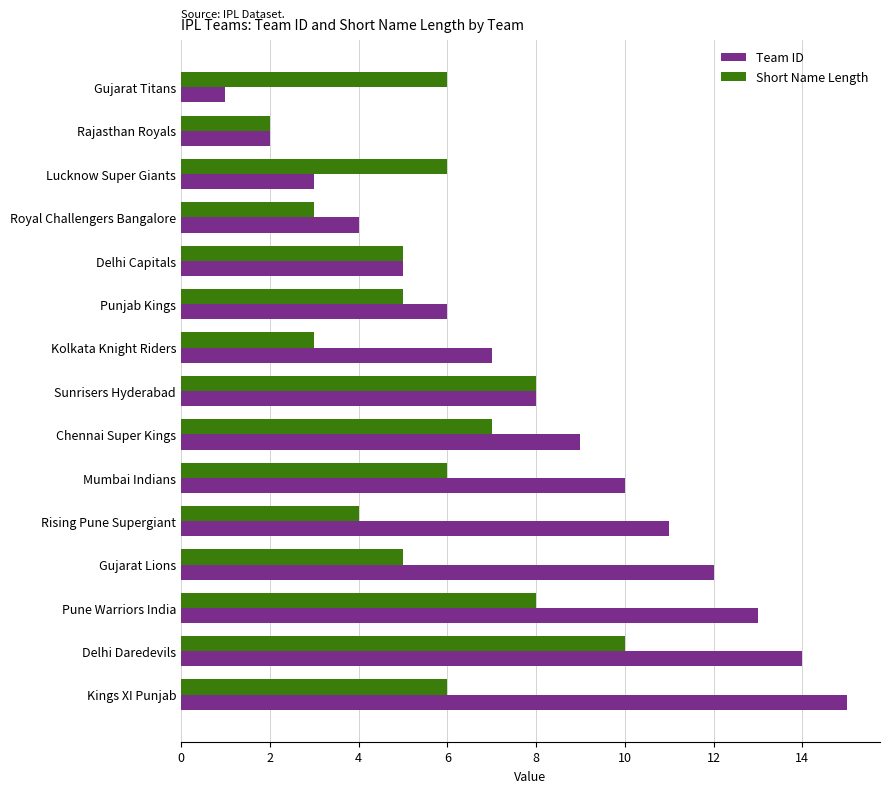

Which label corresponds to the largest value in the chart?

Kings XI Punjab